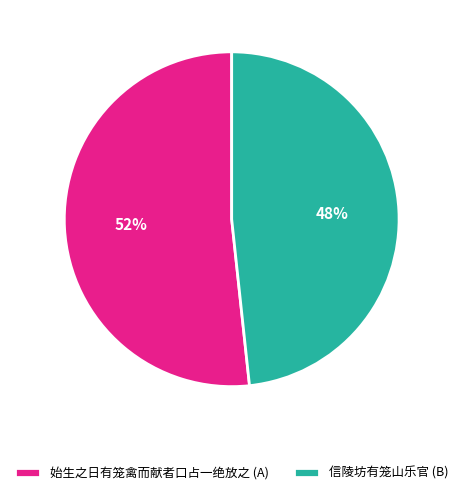

Combined, do 信陵坊有笼山乐官 (B) and 始生之日有笼禽而献者口占一绝放之 (A) account for over 50%?

Yes